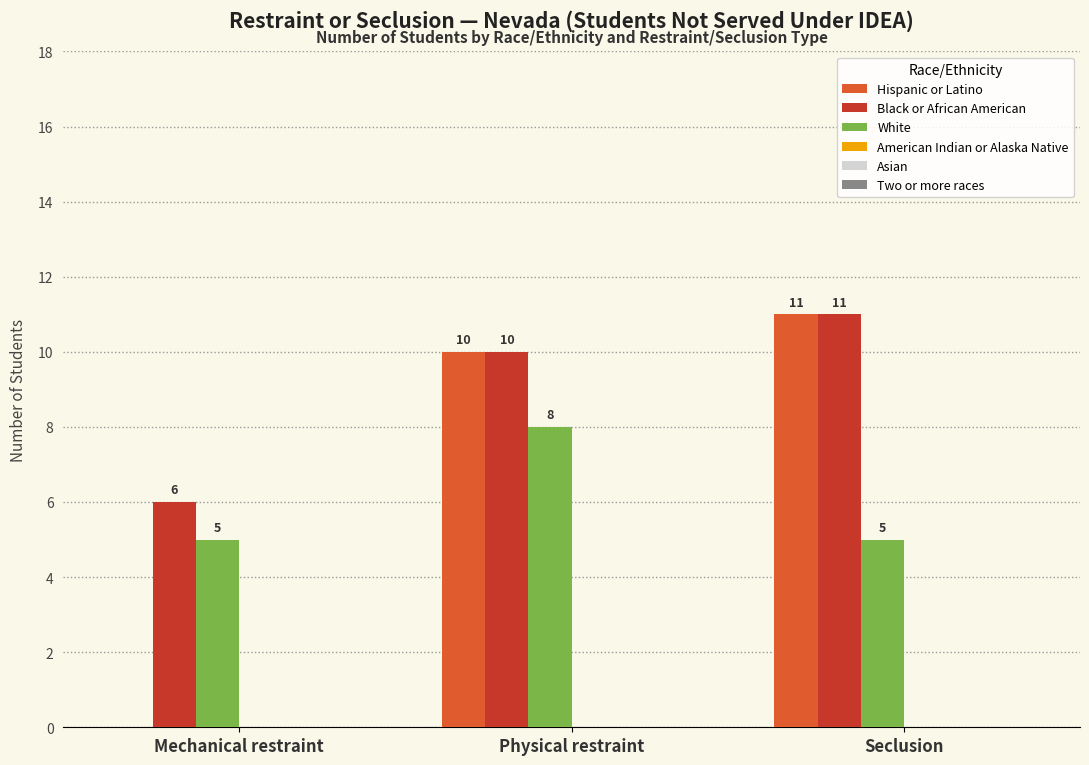

Are the bars grouped side by side (vs. stacked)?

Yes